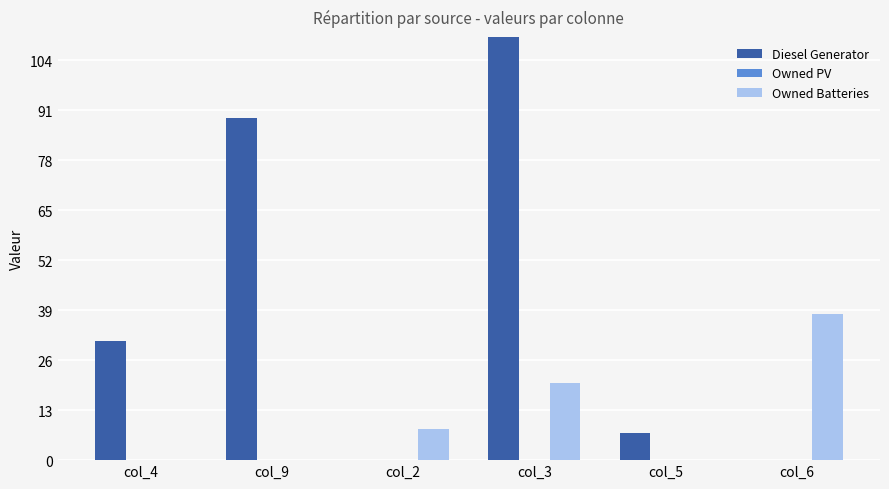

What is the difference between the highest and lowest values at col_4?

31